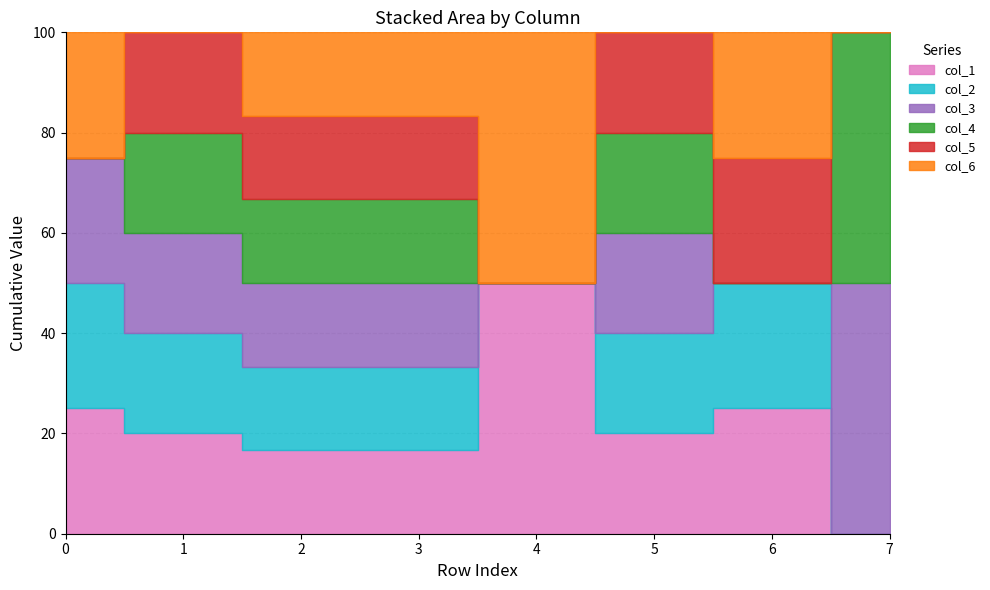

How many lines are shown in the chart?

6